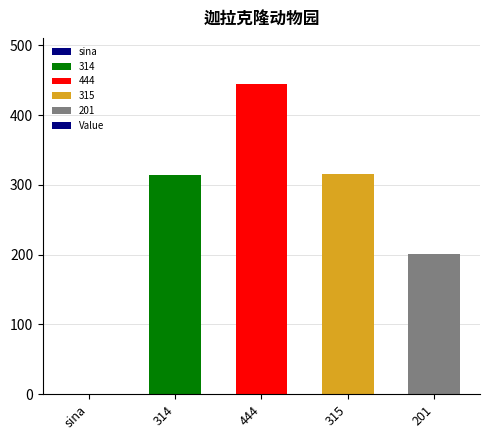

What is the change in value from 315 to 201?

-114